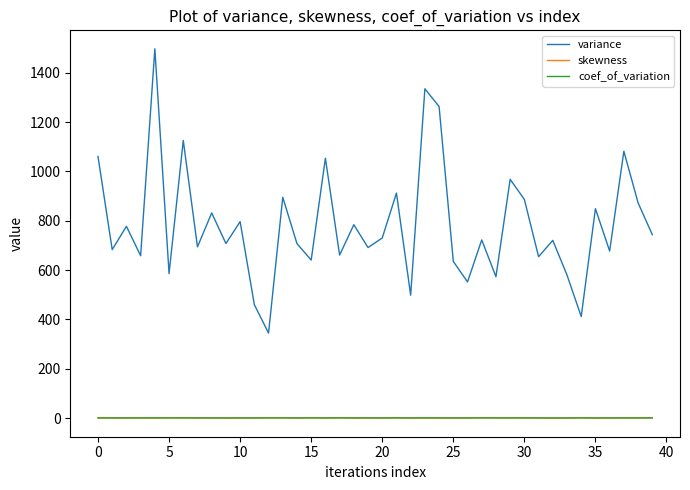

True or false: variance and skewness intersect in this chart.

False